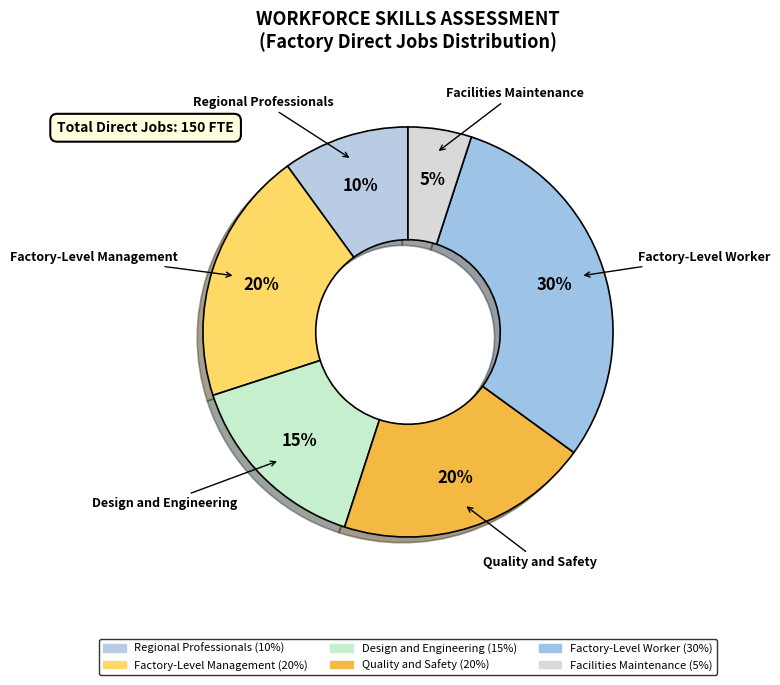

Which category has the smallest portion of the pie?

Facilities Maintenance